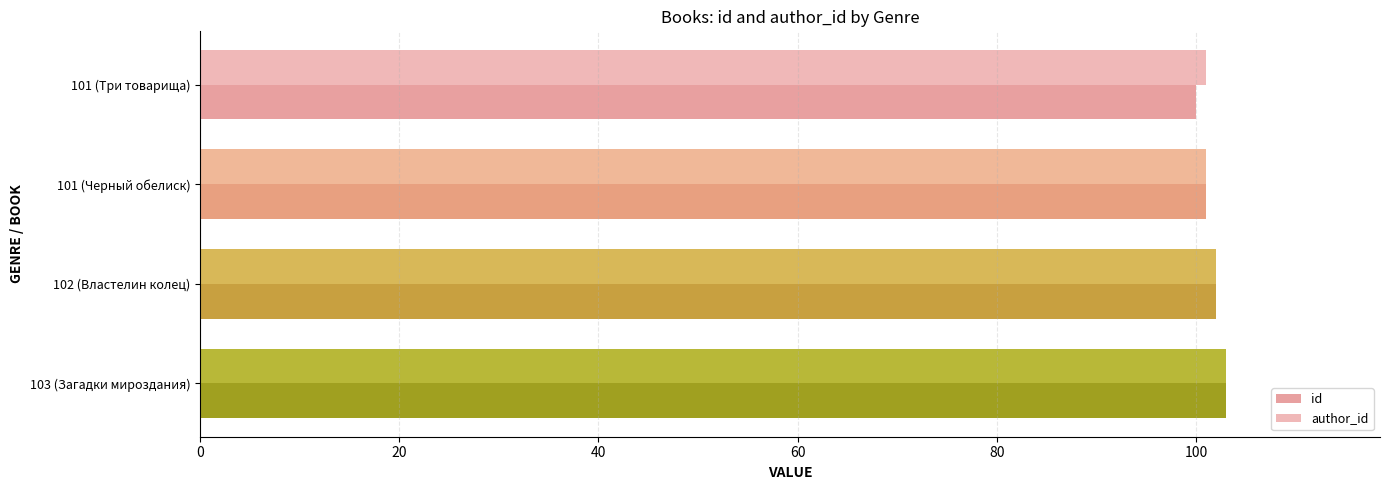

At which category is the sum across all series the highest?

103 (Загадки мироздания)